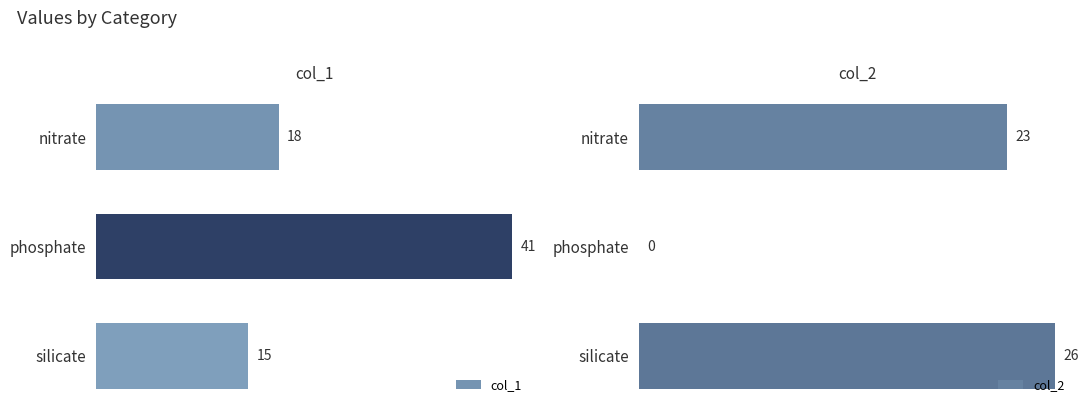

Reading right to left, extract all data points from this chart.

col_1: 15	41	18
col_2: 26	0	23